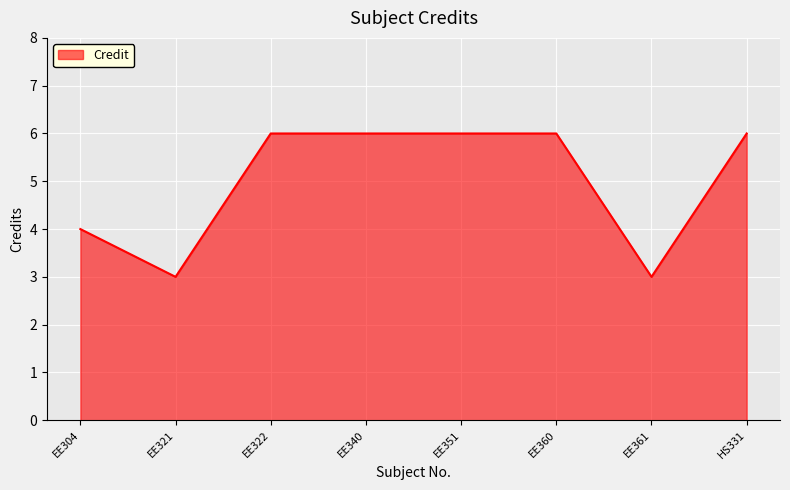

How many values are between 4 and 6?

6